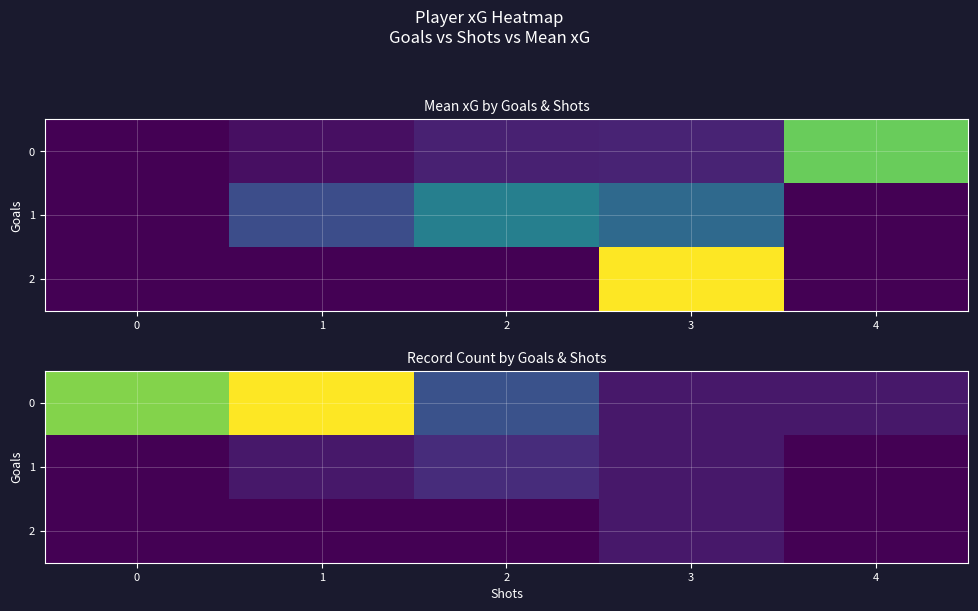

At which category is the sum across all series the highest?

1